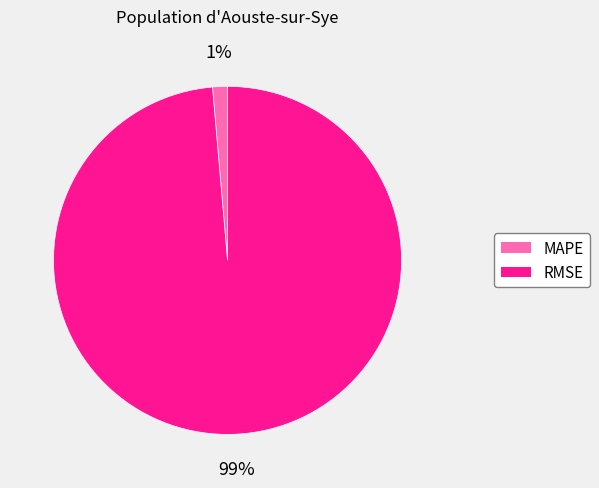

To the nearest percent, what portion does RMSE represent?

99%